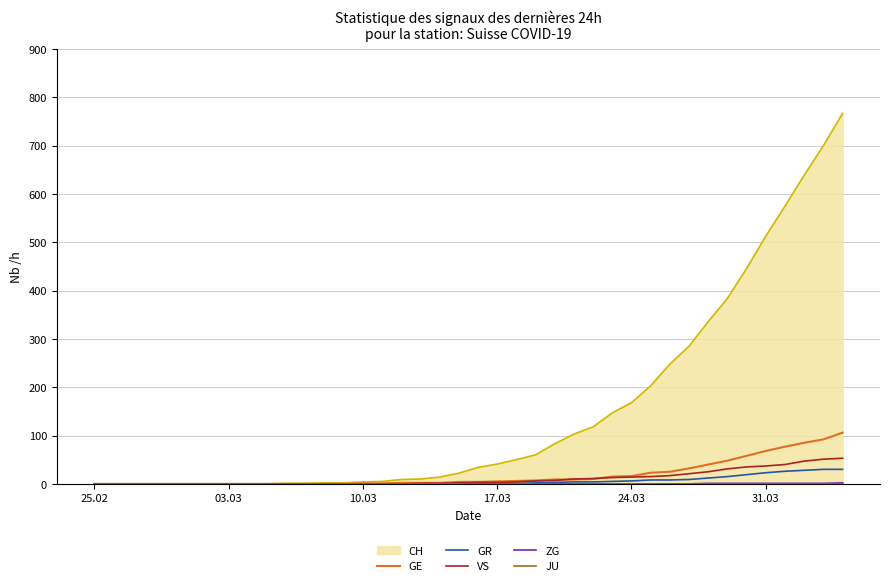

What is the maximum value for GE?

106